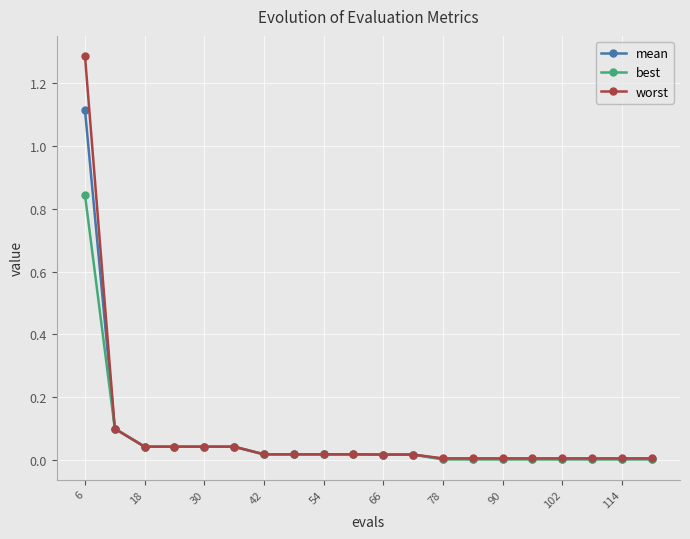

What is the average value of the mean series?

0.1